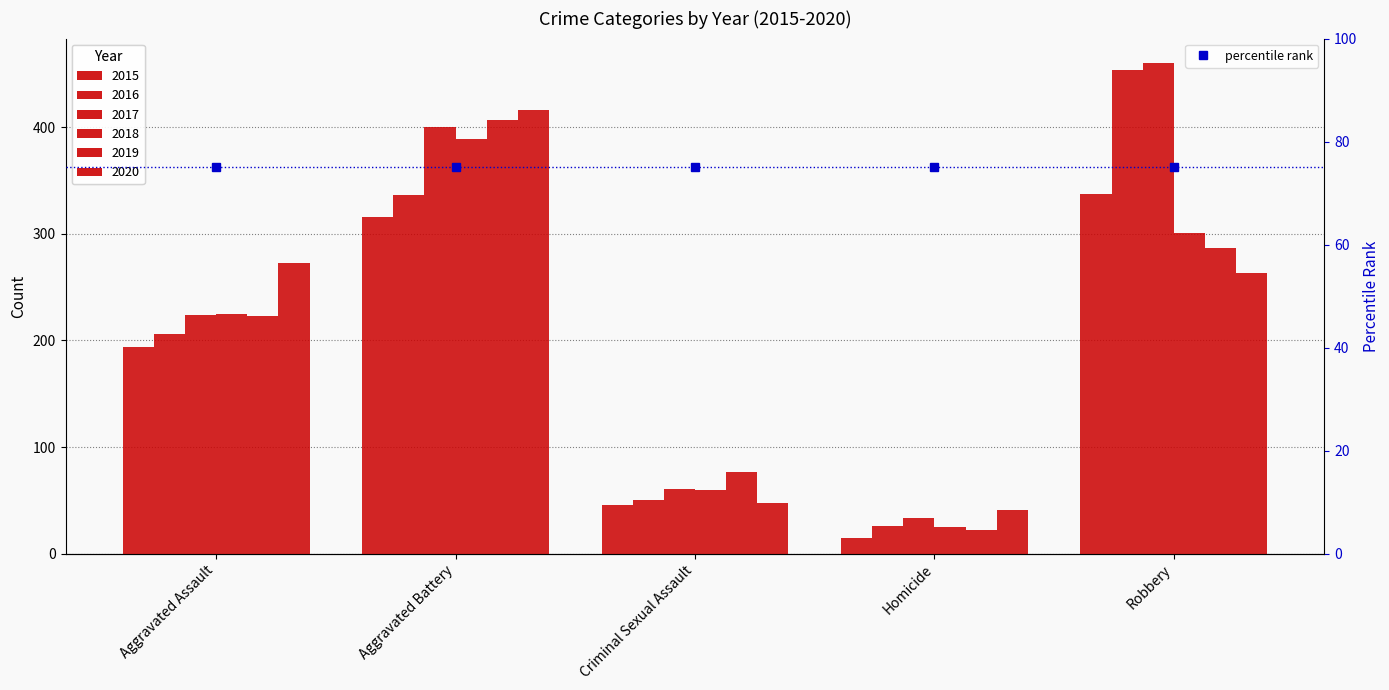

Rank the series by their maximum value, from highest to lowest.

2017, 2016, 2020, 2019, 2018, 2015